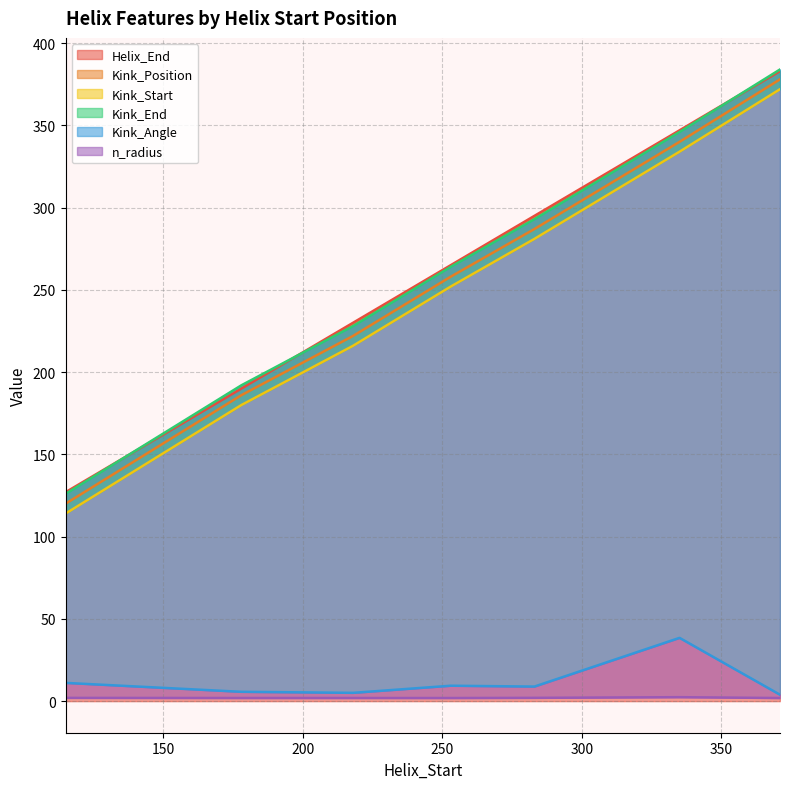

Reading left to right, extract all data points from this chart.

Helix_End: 127.0	190.0	230.0	265.0	295.0	347.0	383.0
Kink_Position: 120.0	186.0	222.0	258.0	287.0	340.0	378.0
Kink_Start: 114.0	180.0	216.0	252.0	281.0	334.0	372.0
Kink_End: 126.0	192.0	228.0	264.0	293.0	346.0	384.0
Kink_Angle: 11.1	5.7	5.0	9.4	8.9	38.5	3.9
n_radius: 2.0	1.9	1.9	1.9	2.0	2.4	1.9